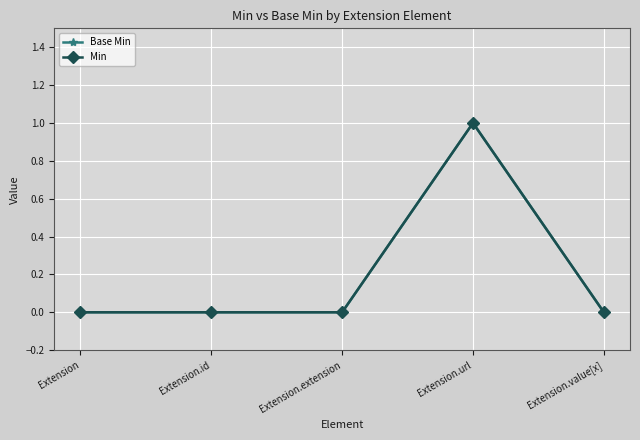

Between Extension and Extension.url, which is larger?

Extension.url